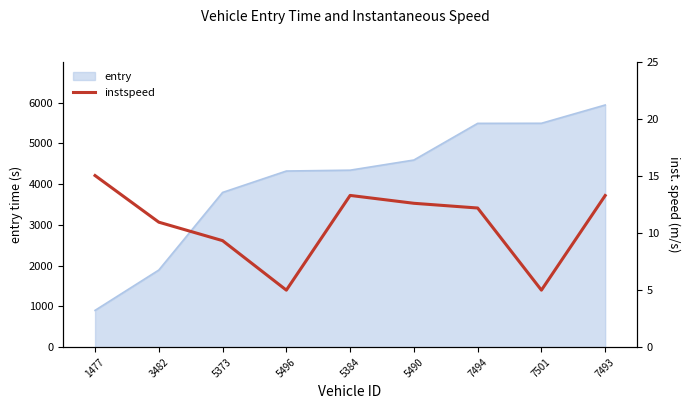

What is the lowest value of the entry series?

903.5